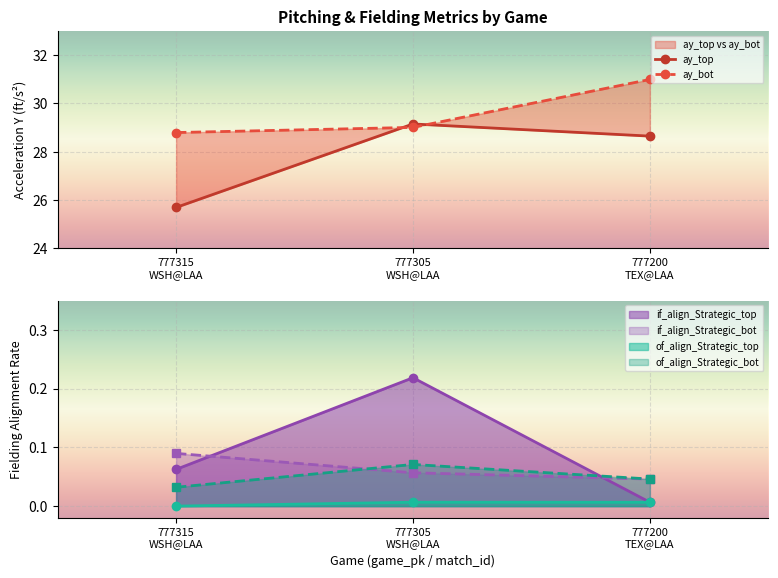

Reading left to right, what are all the values shown in this chart?

ay_top: 25.7	29.2	28.6
ay_bot: 28.8	29.0	31.0
if_fielding_alignment_Strategic_top: 0.1	0.2	0.0
if_fielding_alignment_Strategic_bot: 0.1	0.1	0.0
of_fielding_alignment_Strategic_top: 0.0	0.0	0.0
of_fielding_alignment_Strategic_bot: 0.0	0.1	0.0